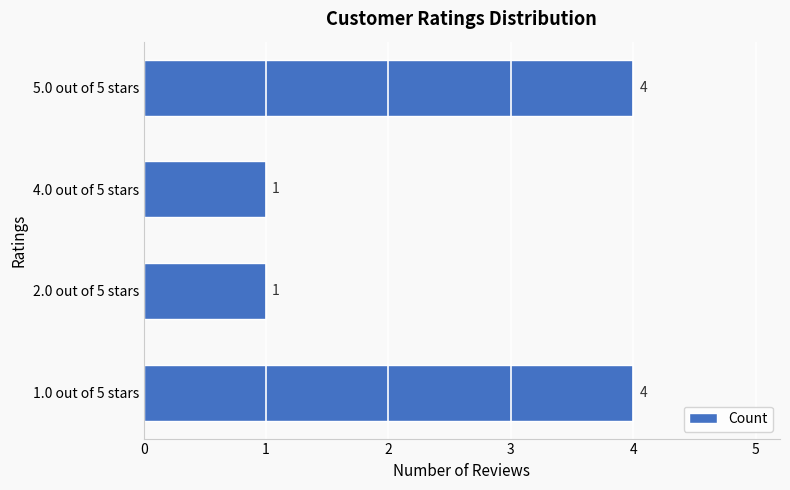

How many series are shown in this chart?

1